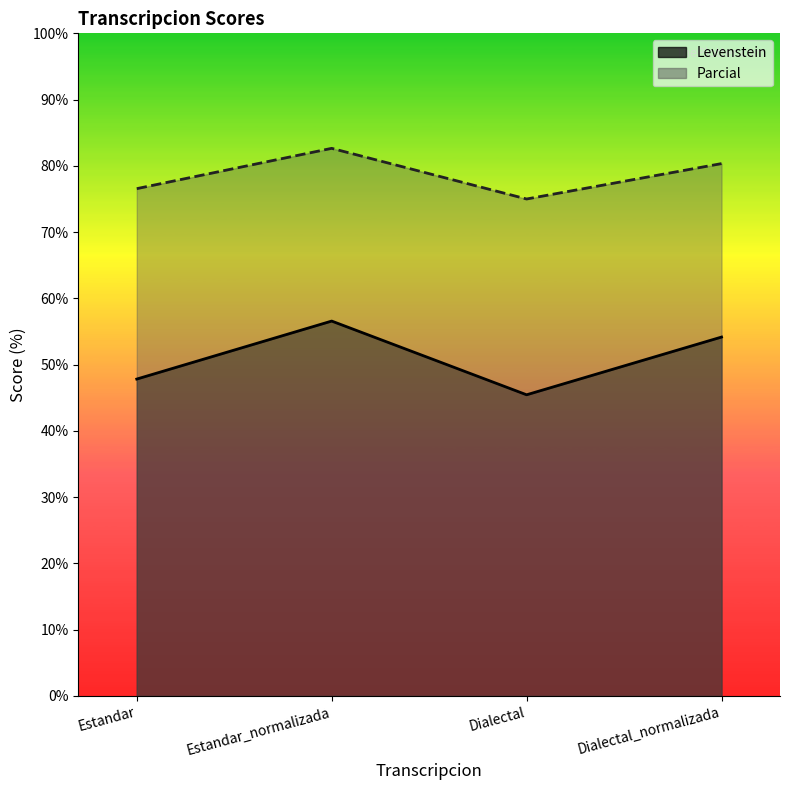

True or false: Levenstein has more than 2 points higher than both neighbors.

False